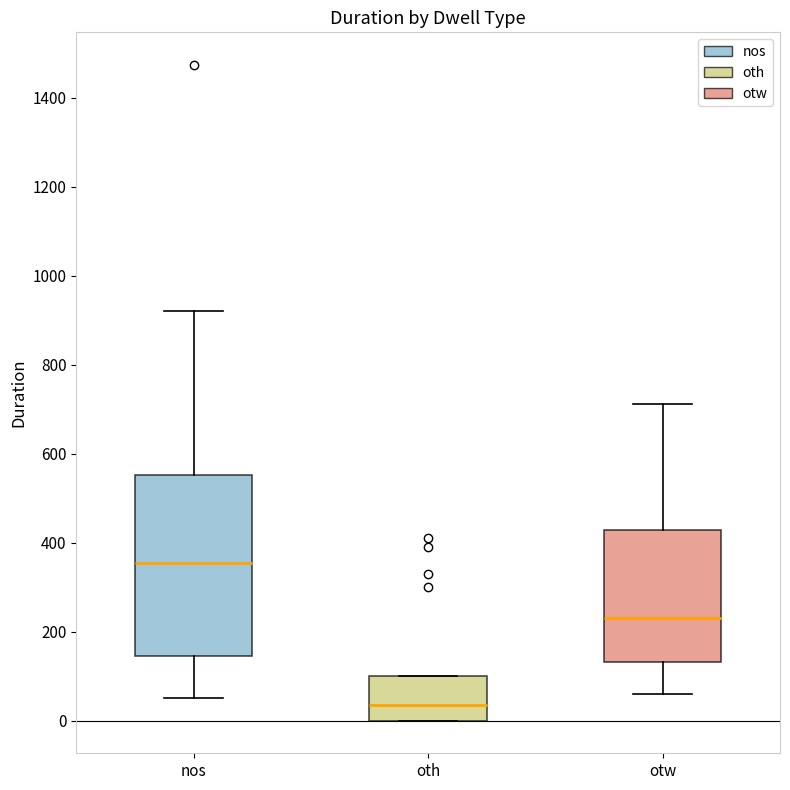

Which box has the lowest median line?

oth